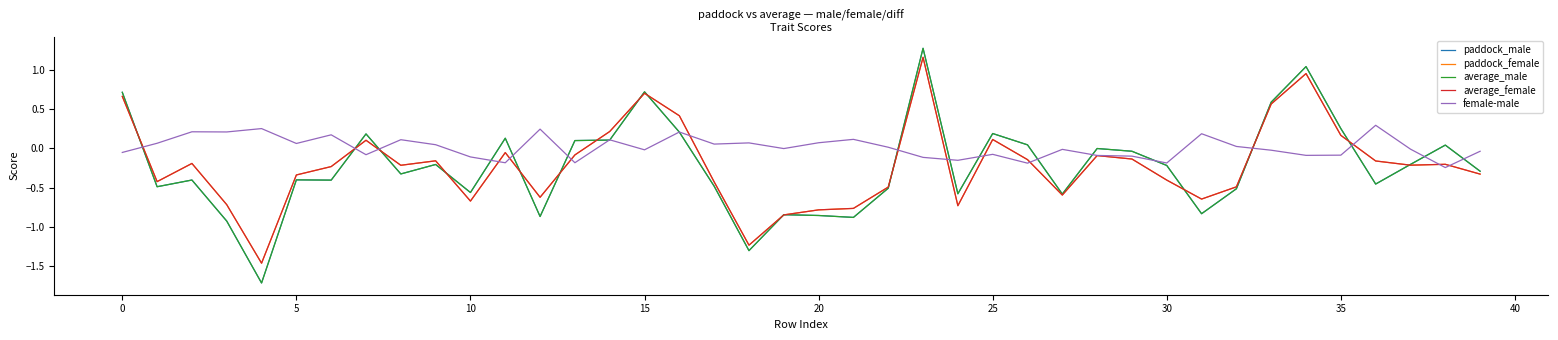

True or false: paddock_male and average_female intersect in this chart.

True